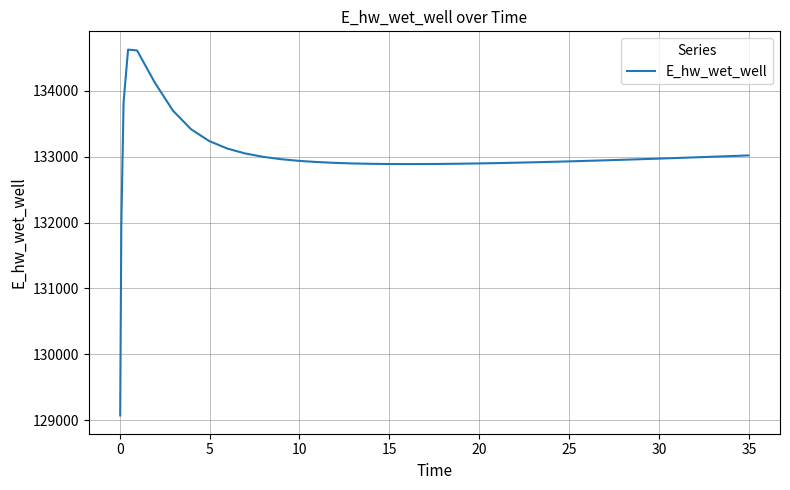

What is the minimum value shown in the chart?

129070.3